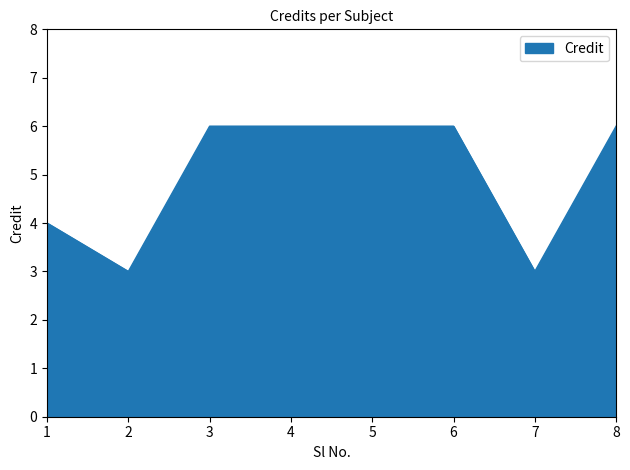

What is the ratio of the value at 8 to the value at 5?

1.0